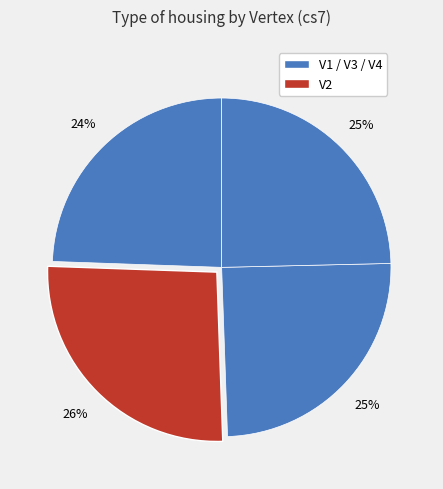

Count the number of slices in the pie.

4